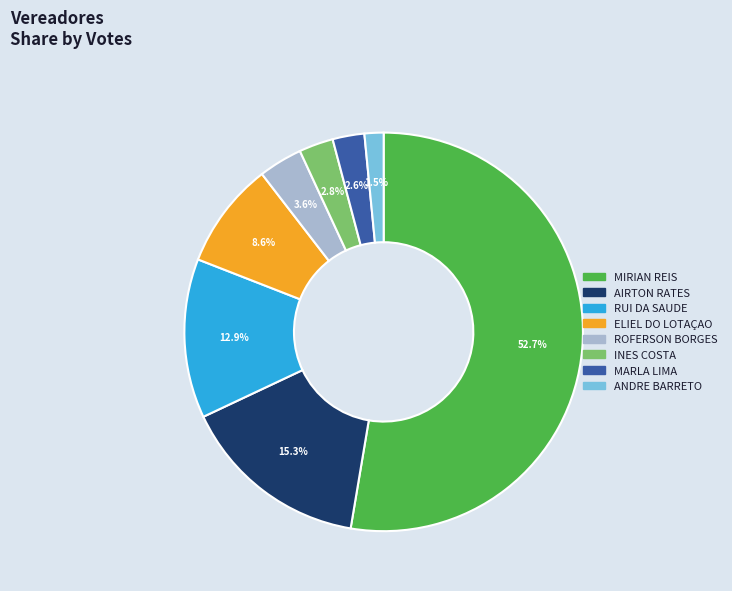

Which category has the biggest portion of the pie?

MIRIAN REIS